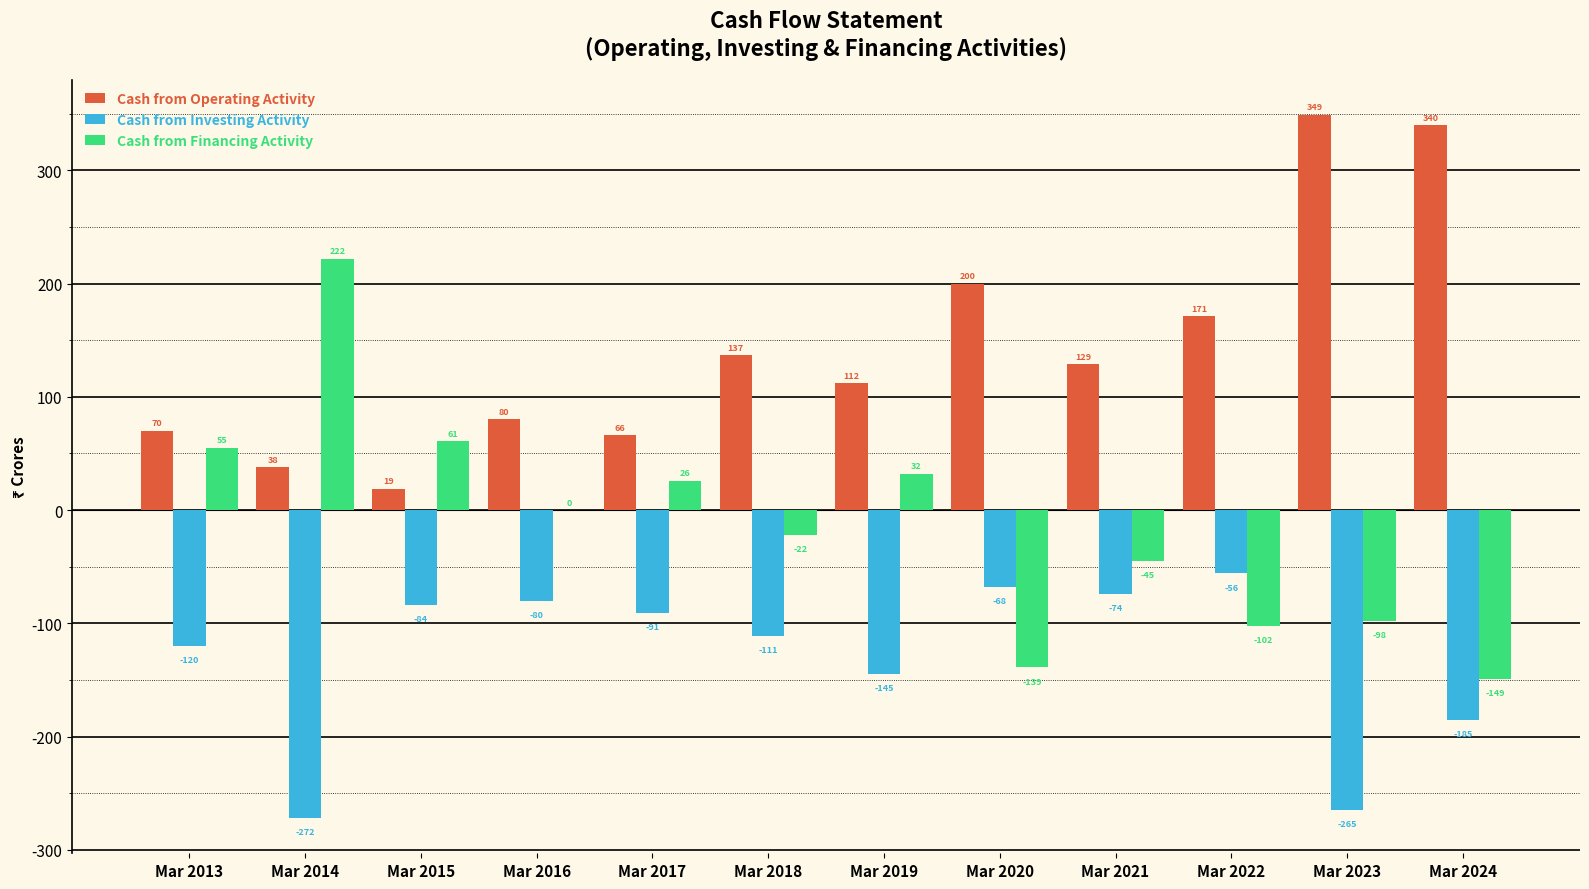

Are the bars grouped side by side (vs. stacked)?

Yes